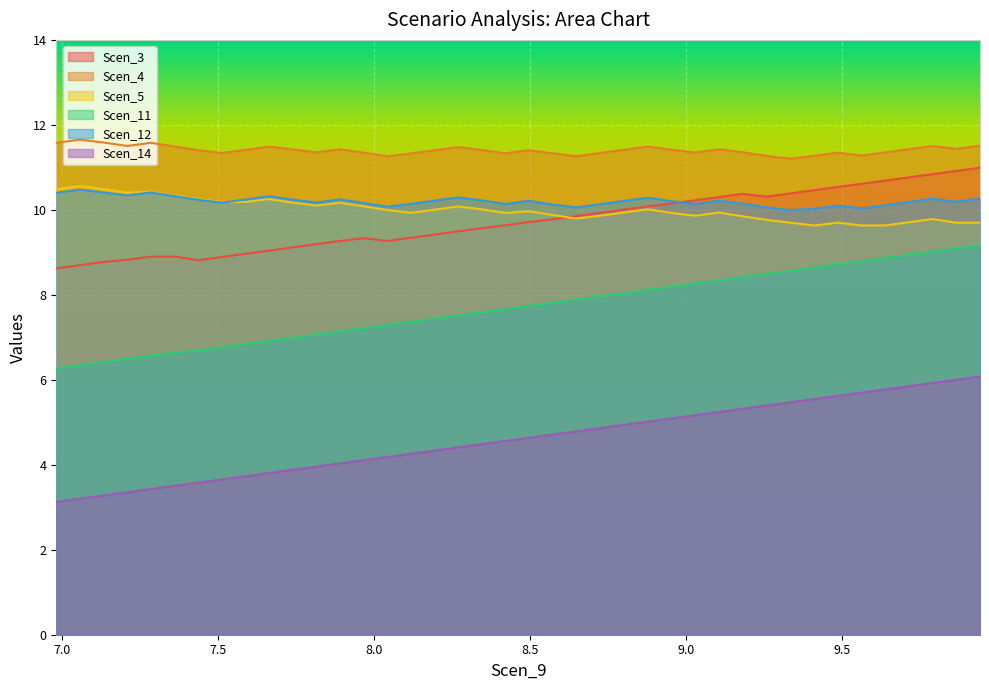

True or false: Scen_5 has more than 2 points higher than both neighbors.

True